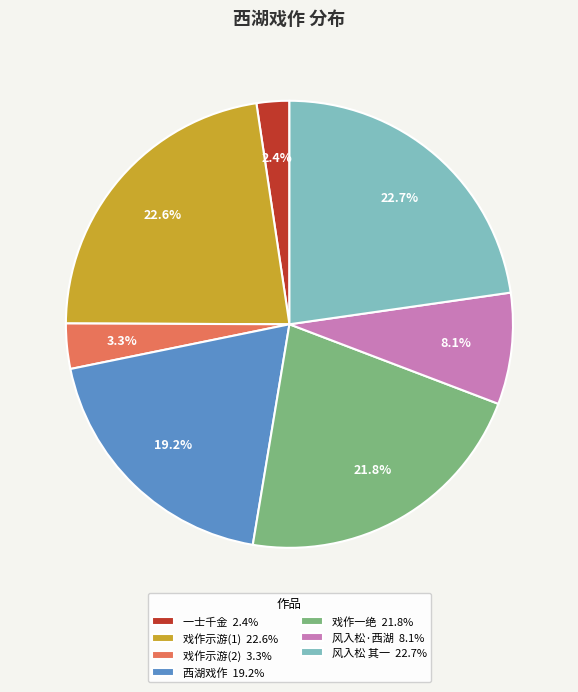

Does any single category account for the majority?

No